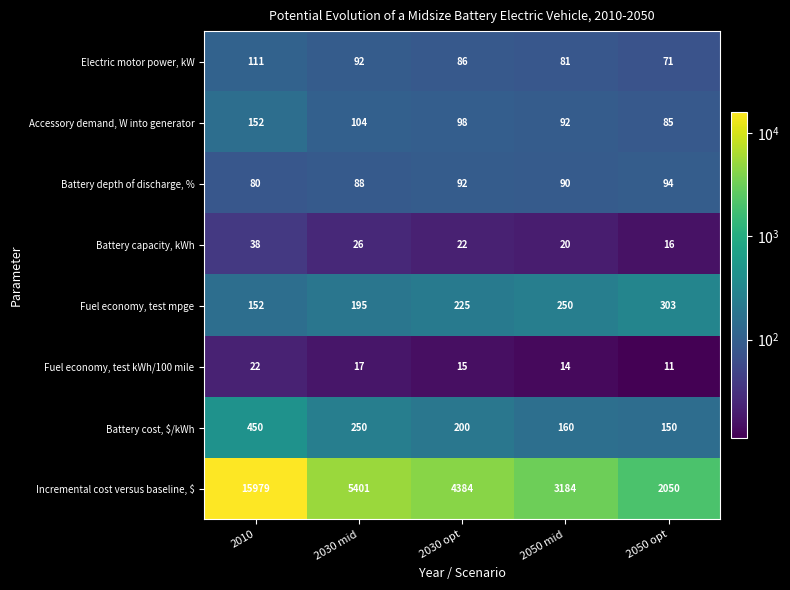

What is the difference between the Incremental cost versus baseline, $ values at 2050 opt and 2030 opt?

2334